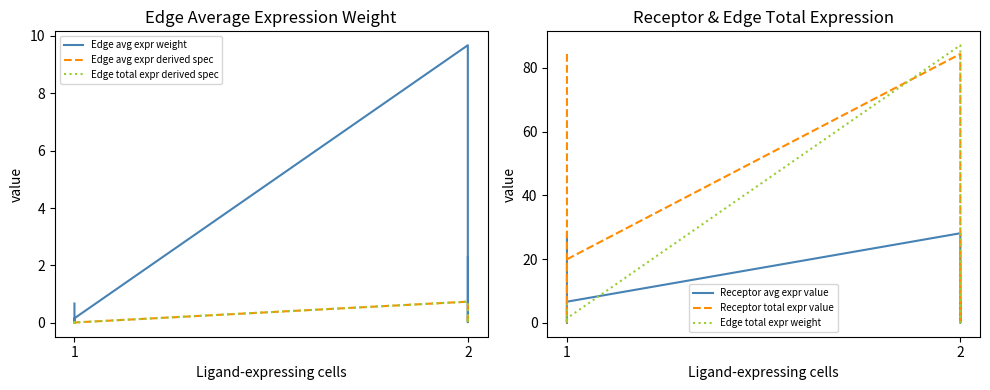

Does the chart have visible grid lines?

No